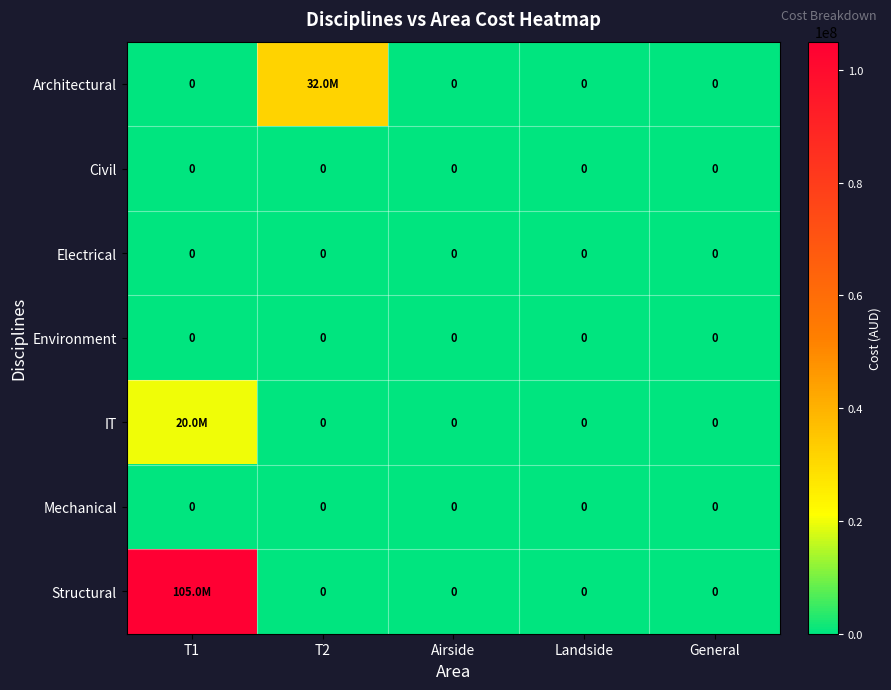

The Environment series shows 0 at General. True or false?

True